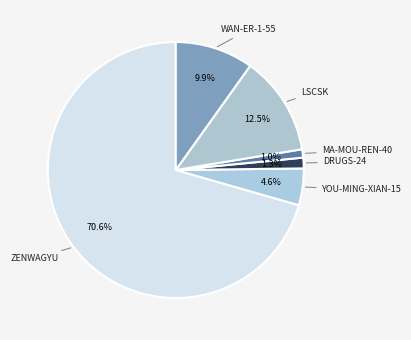

How many slices are in this pie chart?

6